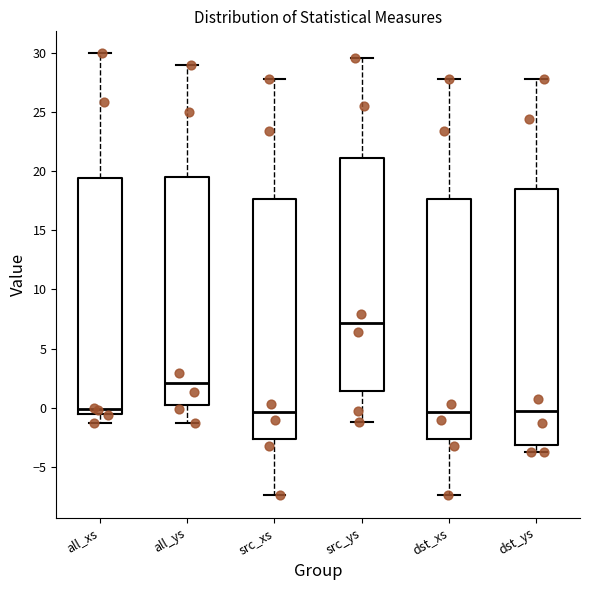

Which box is the tallest, from its lower edge to its upper edge?

dst_ys